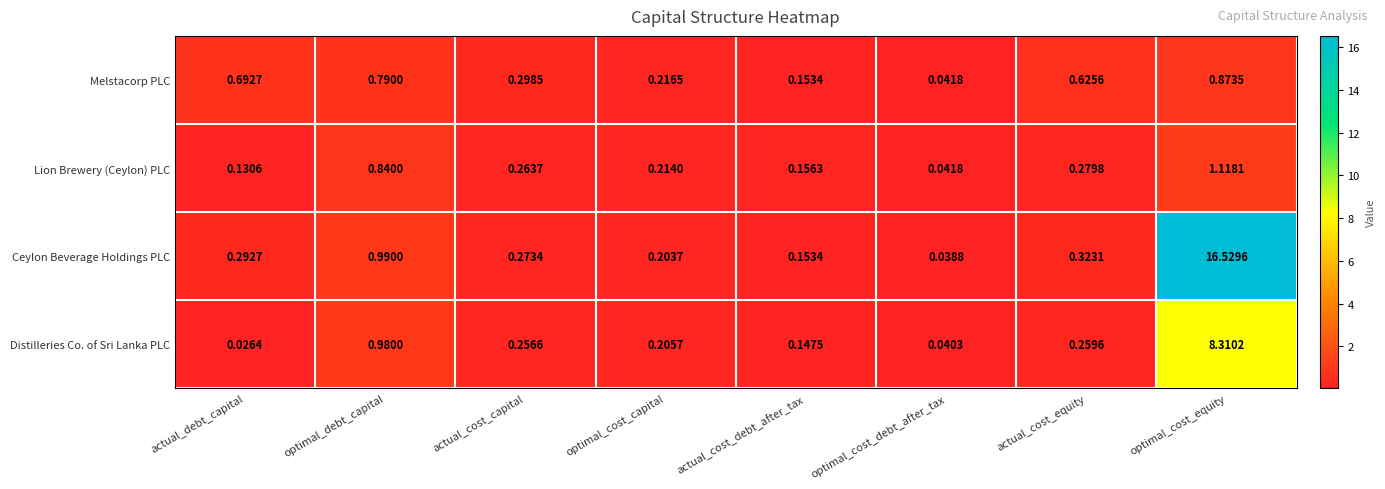

Which category has the lowest value in the Lion Brewery (Ceylon) PLC series?

optimal_cost_debt_after_tax